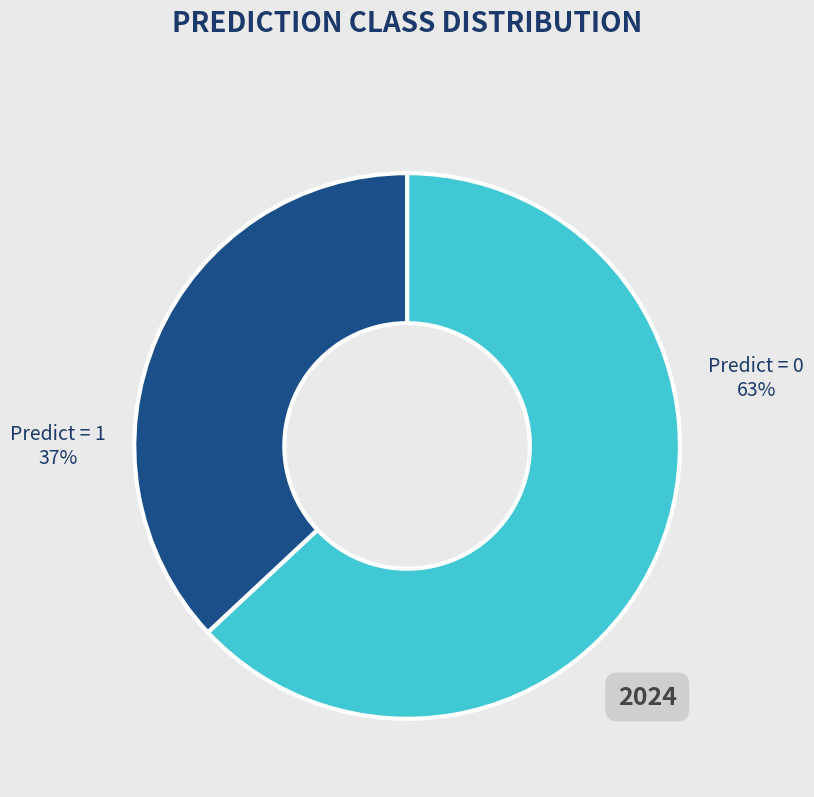

Does any single category account for the majority?

Yes